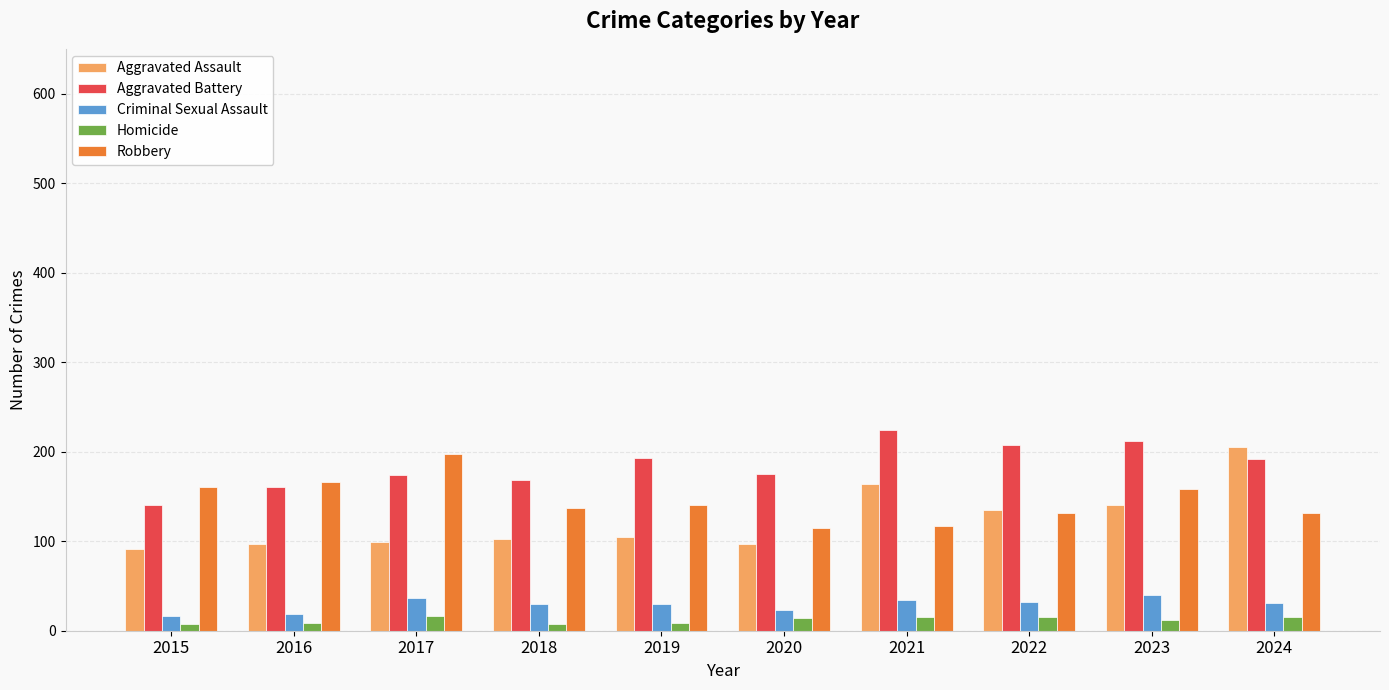

How many bars are there in total?

50